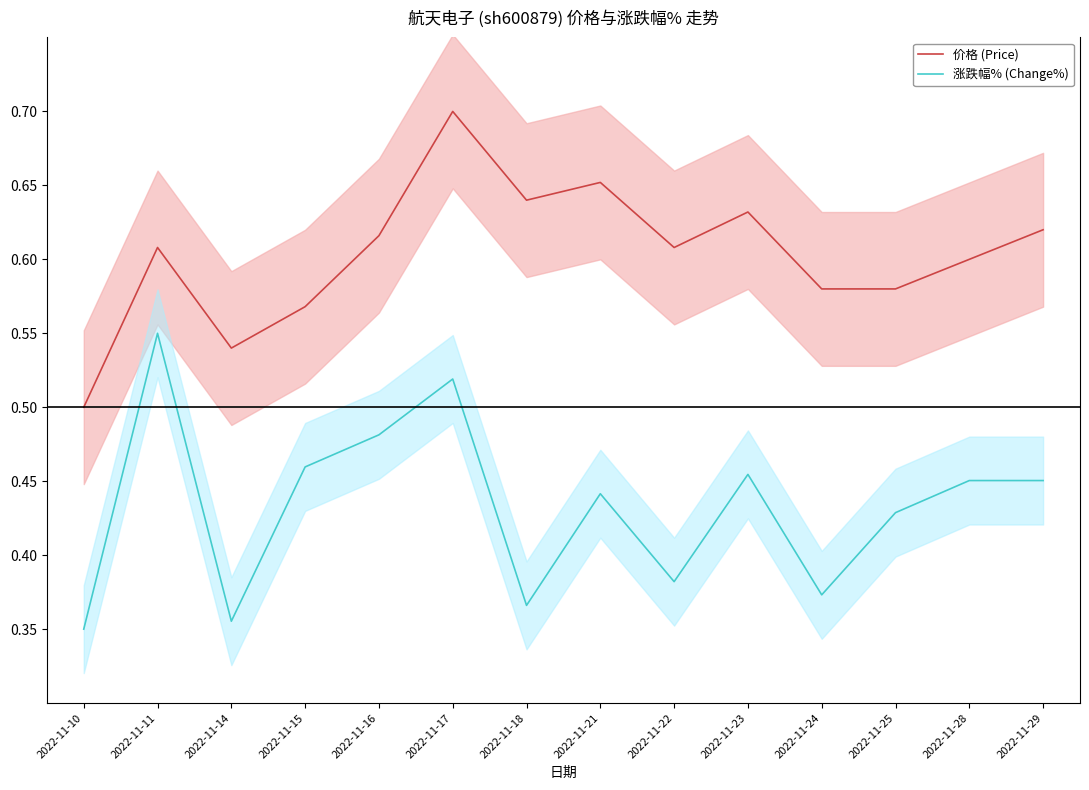

What is the sum of the 涨跌幅% (Change%) values at 2022-11-11 and 2022-11-14?

0.9